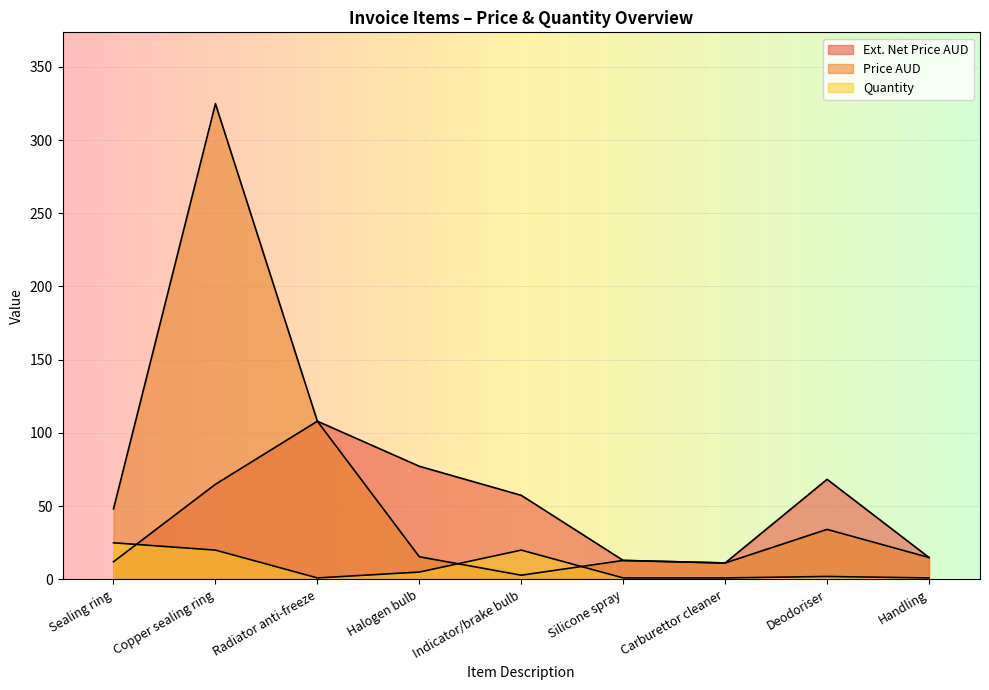

How many intersections are there between Ext. Net Price AUD and Quantity?

1